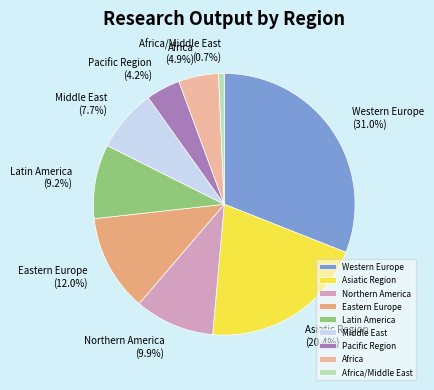

Which category has the biggest portion of the pie?

Western Europe